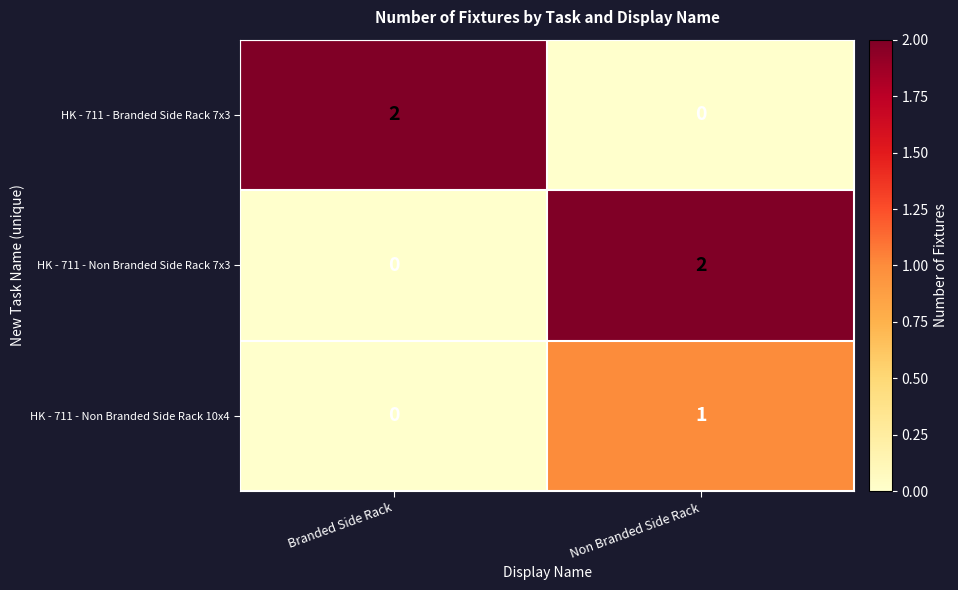

Reading left to right, transcribe all the data shown in this chart.

HK - 711 - Branded Side Rack 7x3: 2	0
HK - 711 - Non Branded Side Rack 7x3: 0	2
HK - 711 - Non Branded Side Rack 10x4: 0	1